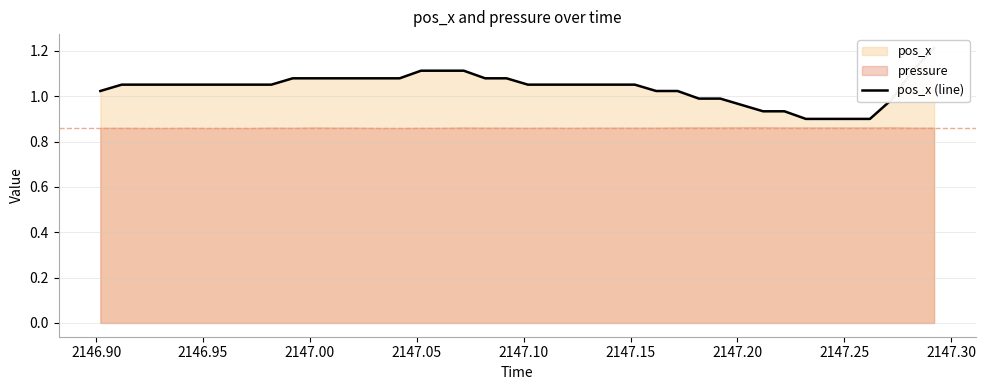

What is the sum of all values?

41.5